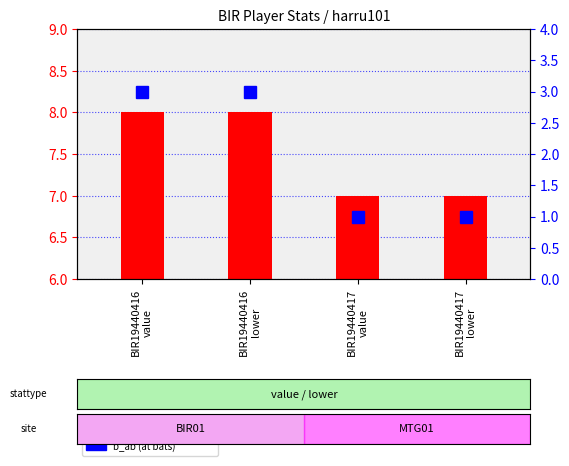

At which category is the sum across all series the highest?

BIR19440416
value